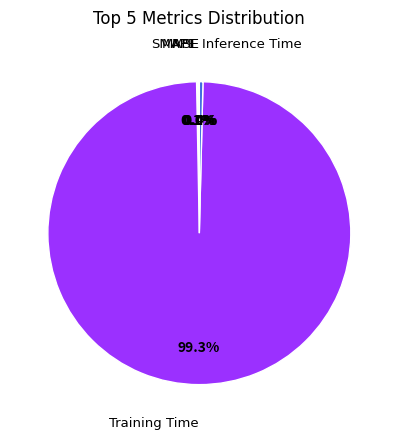

What portion of the pie excludes Inference Time?

99.6%